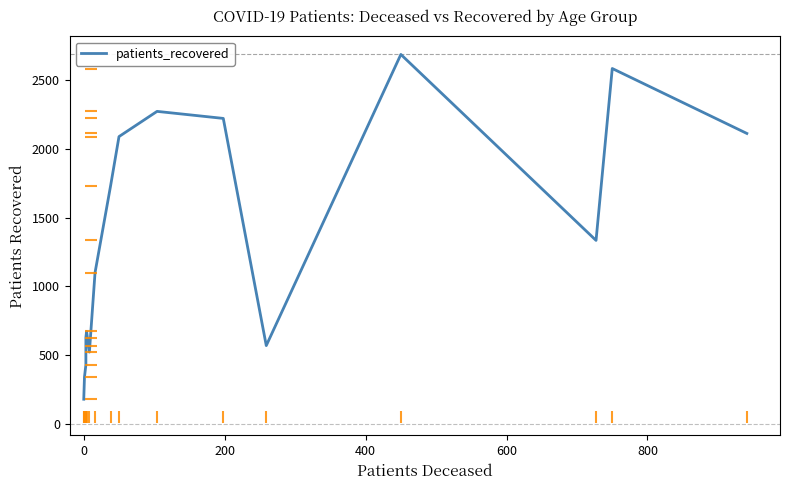

What is the difference between the second highest and second lowest values?

2239